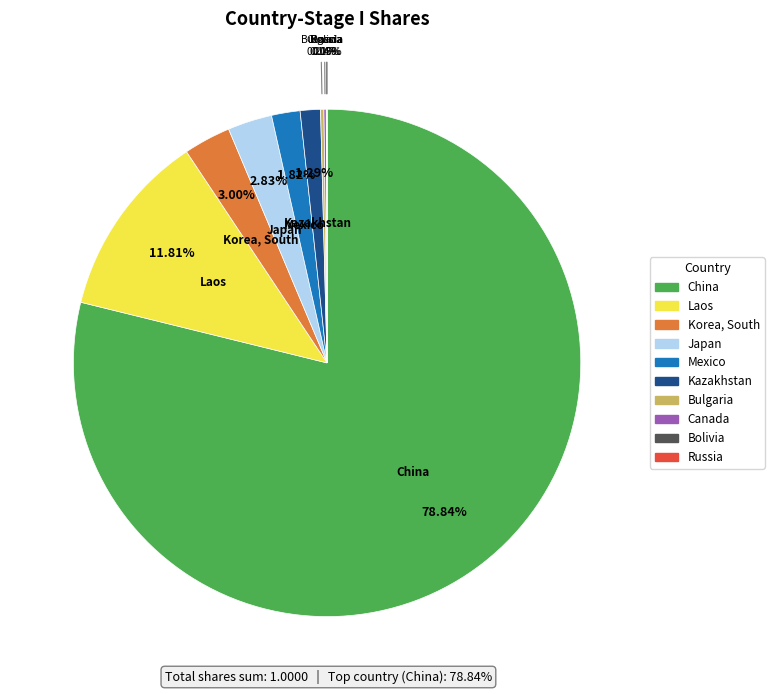

Is China the majority of the pie?

Yes